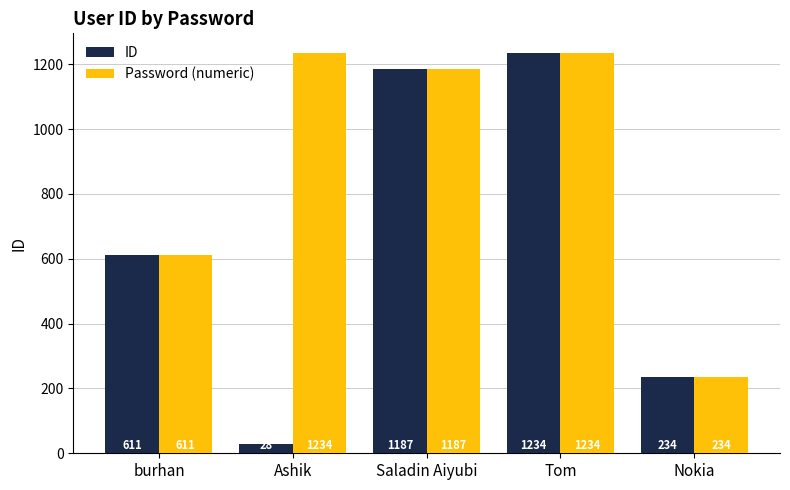

List the labels in order of ID value, largest first.

Tom, Saladin Aiyubi, burhan, Nokia, Ashik